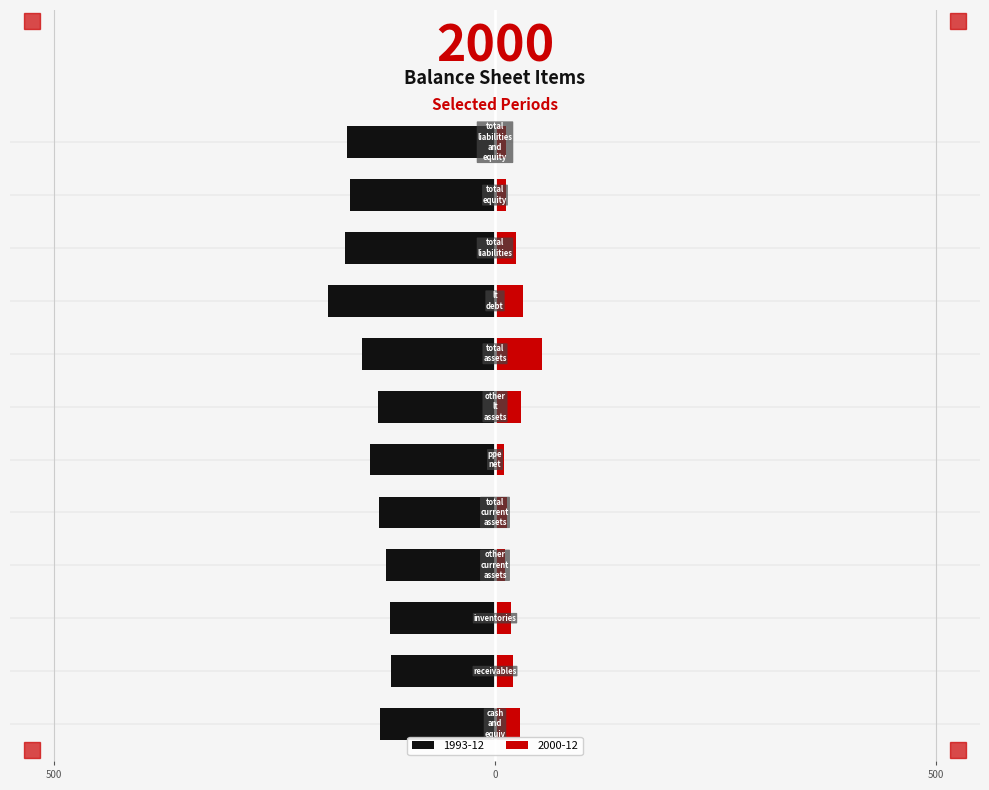

At which label does 1993-12 first exceed -132?

cash_and_equiv